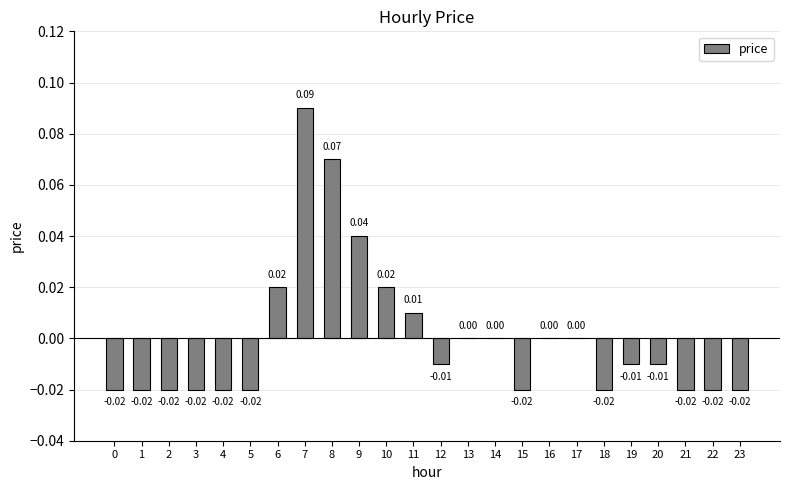

Which has a higher value, 10 or 18?

10